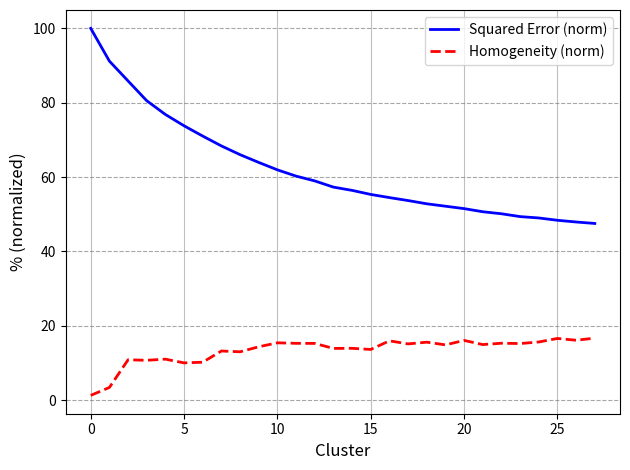

What is the lowest value of the Squared Error (norm) series?

47.5